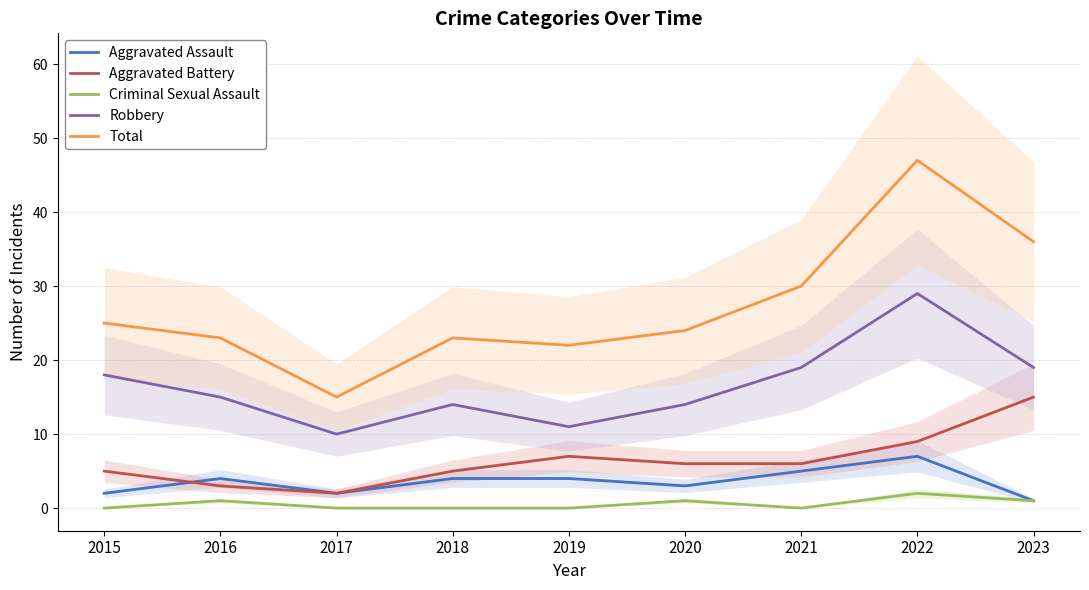

List the labels in order of Aggravated Battery value, largest first.

2023, 2022, 2019, 2020, 2021, 2015, 2018, 2016, 2017